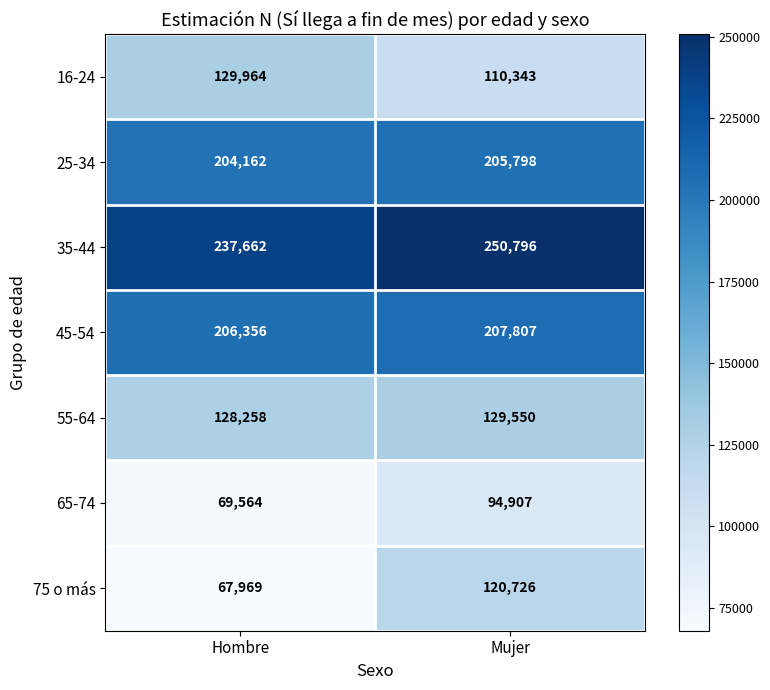

What value does the 16-24 series have at Mujer, to the nearest 10?

110340